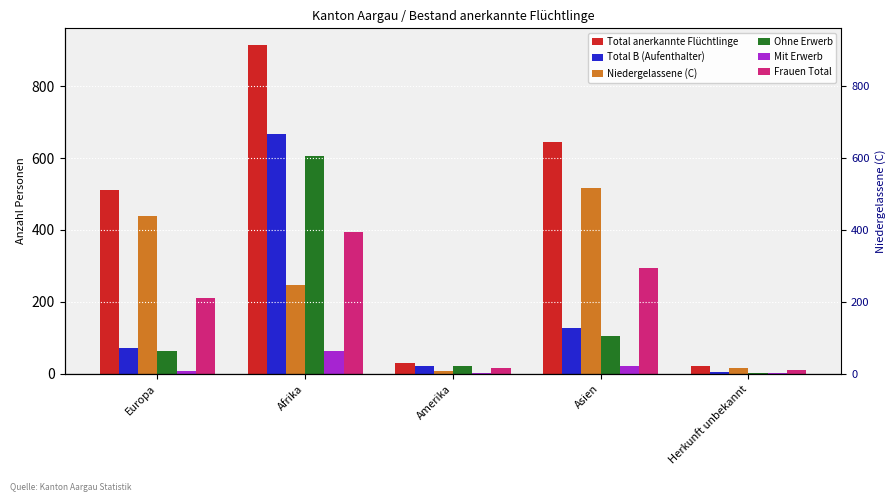

What is the sum of the Frauen Total values at Asien and Amerika?

310